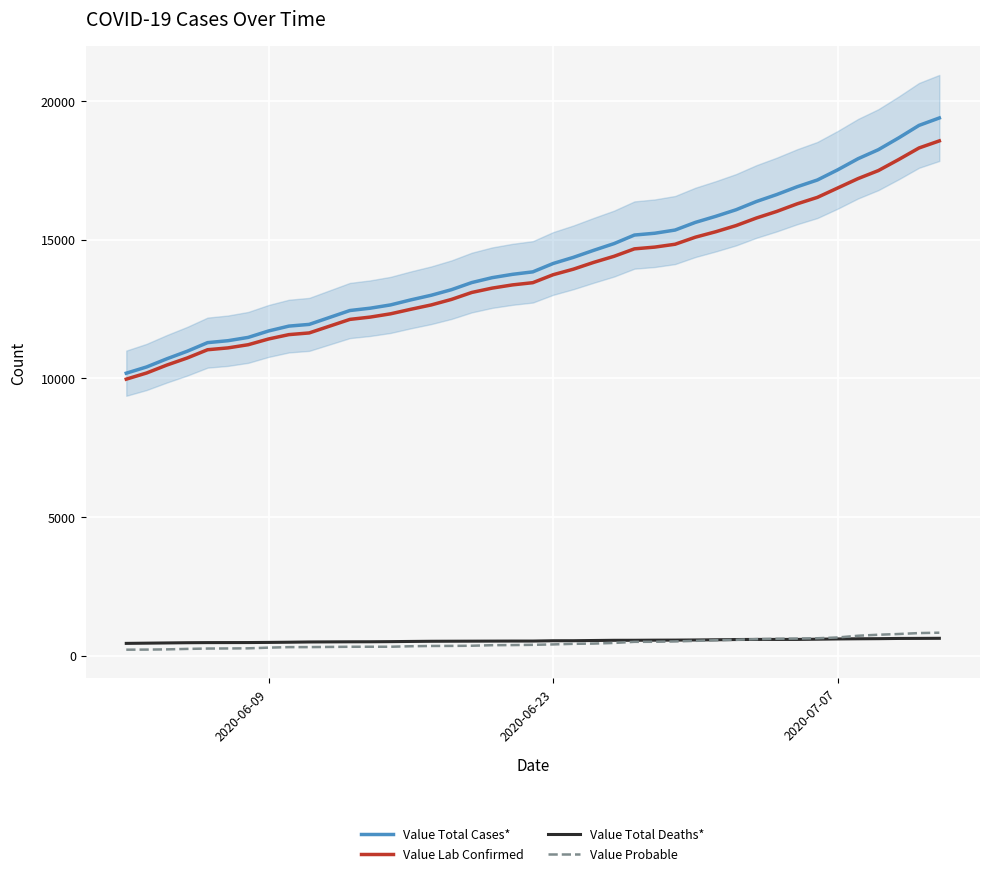

True or false: Value Lab Confirmed and Value Total Deaths* cross at least once.

False